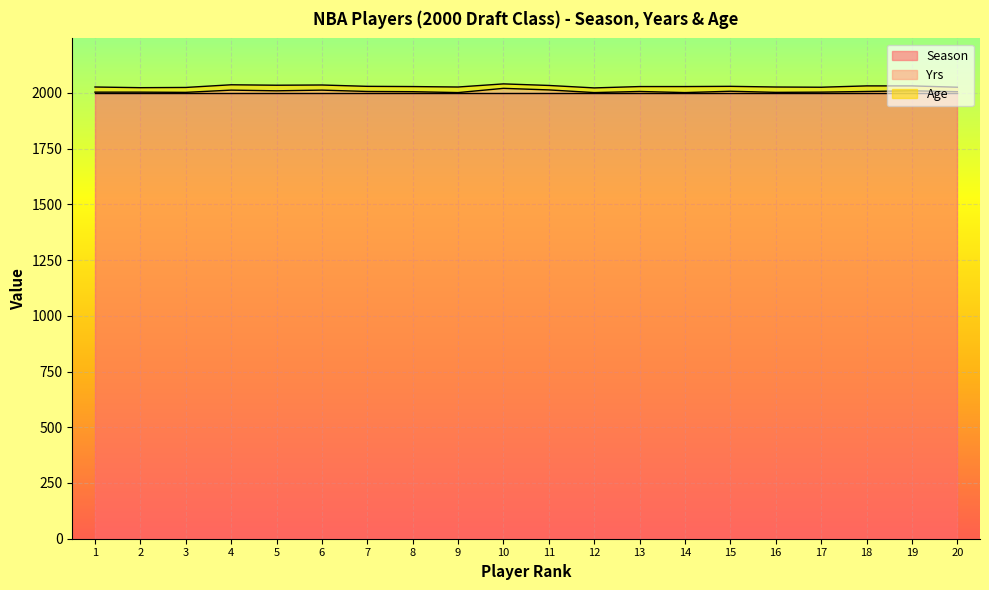

True or false: Age and Season cross at least once.

False